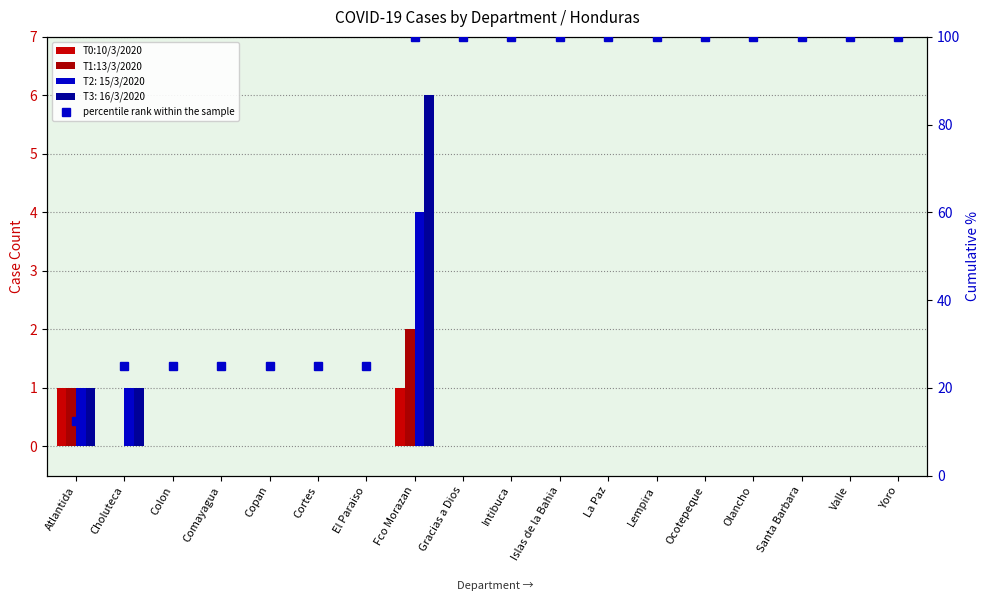

The percentile rank within the sample series shows 9.0 at Comayagua. True or false?

False